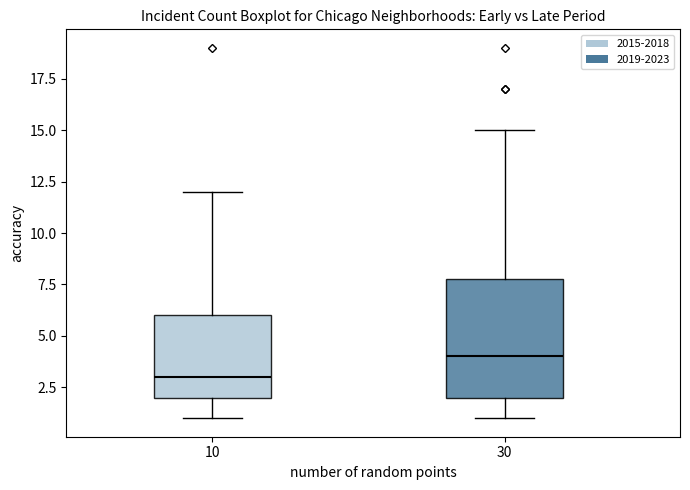

Where is the upper edge of the box at x = 10 on the y-axis? The values are not printed on the chart, so give them approximately, as read against the axis.

6